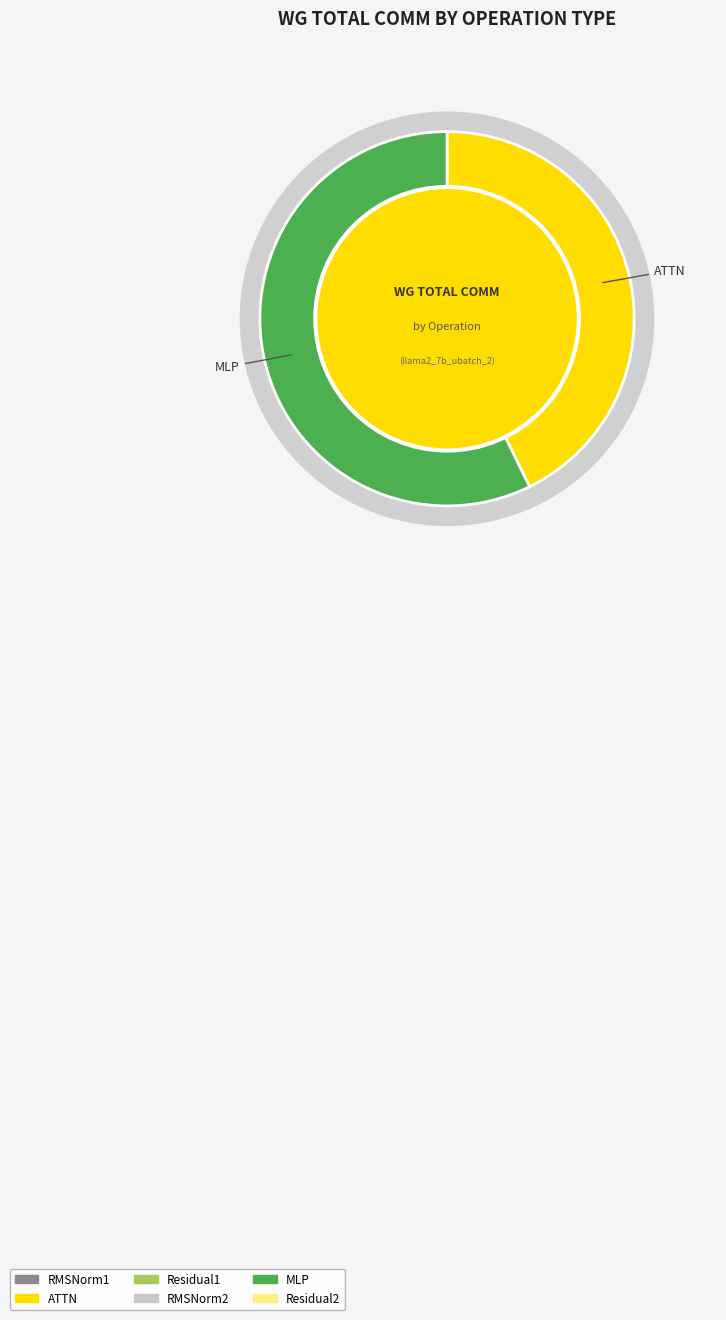

True or false: ATTN accounts for 43% of the total.

True